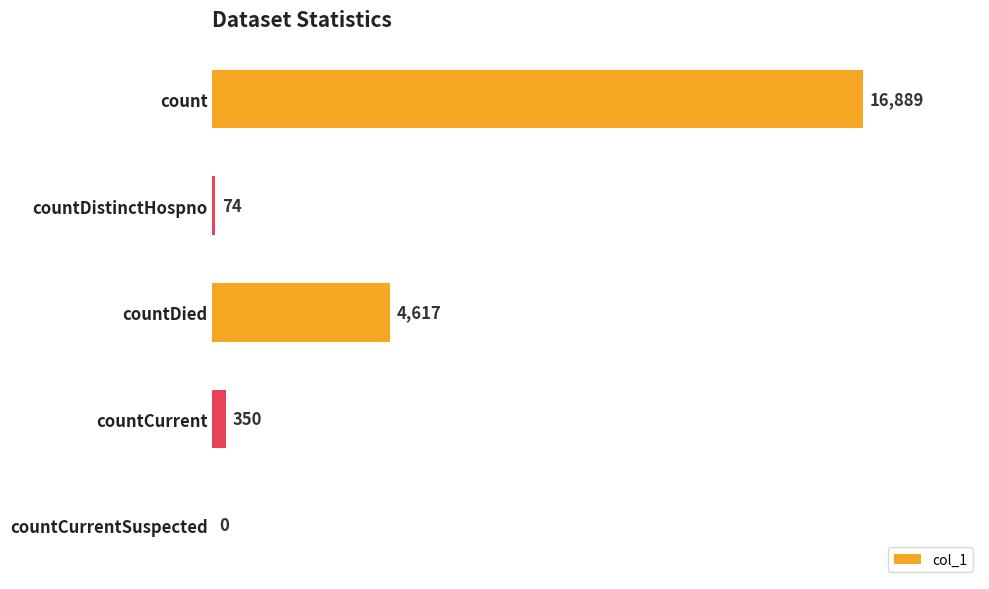

The chart shows a value of 0 at countCurrentSuspected. True or false?

True